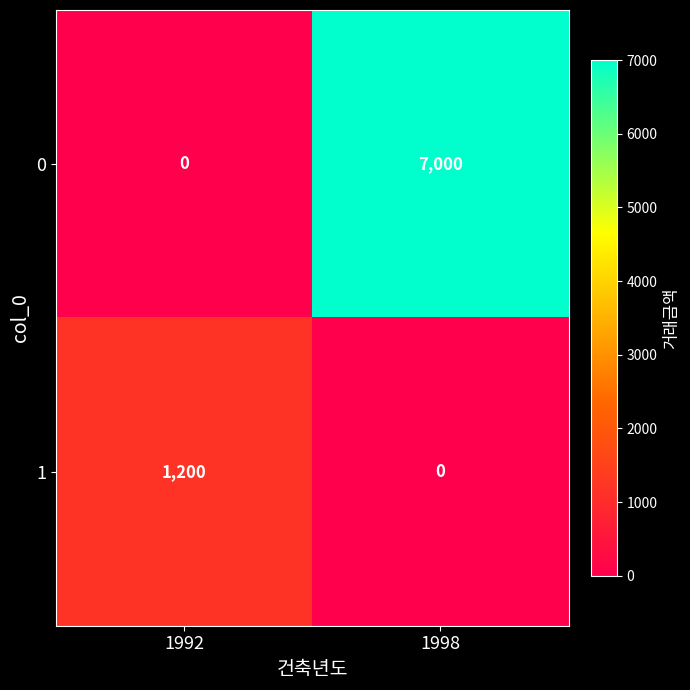

Rank the series by their average value, from highest to lowest.

0, 1